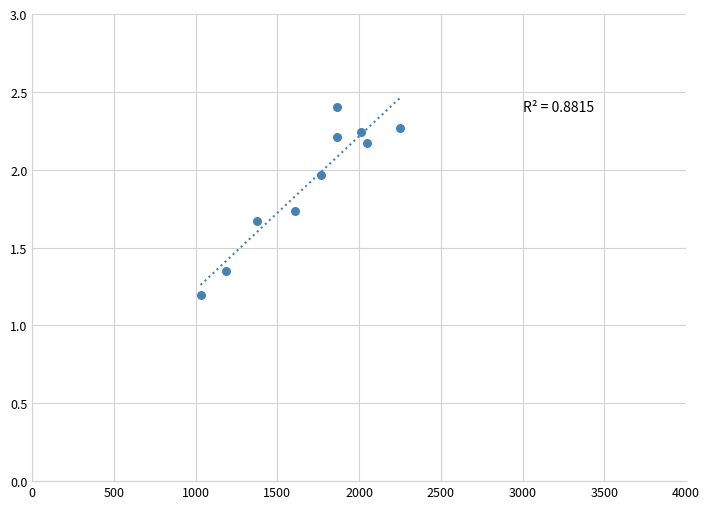

What is the average Y value?

1.9